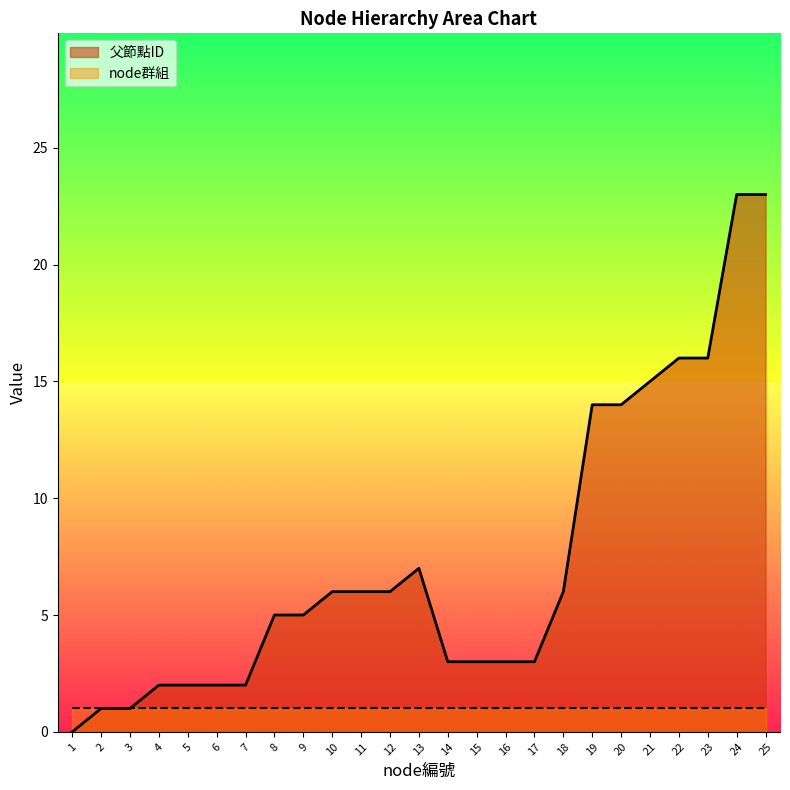

Approximately how many times larger is the value at 4 compared to 13?

0.3